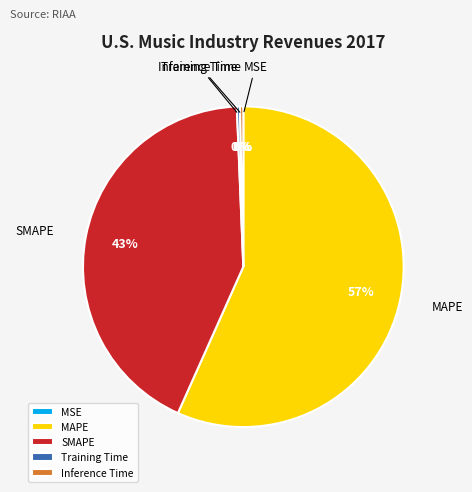

To the nearest percent, what is the difference between the largest and smallest slice percentages?

57%